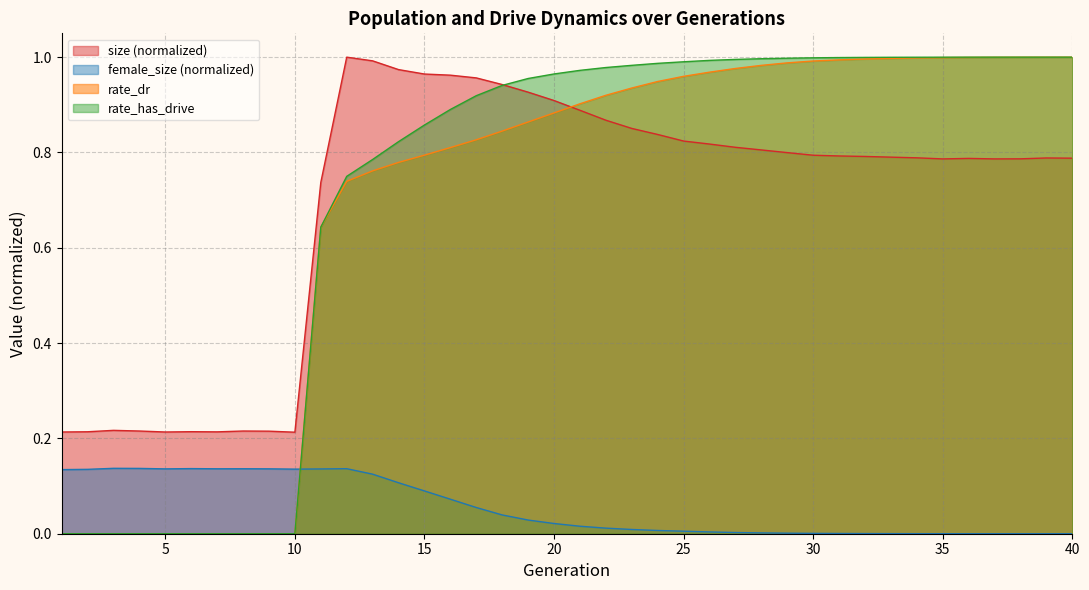

What is the sum of the female_size values at 10 and 36?

0.1